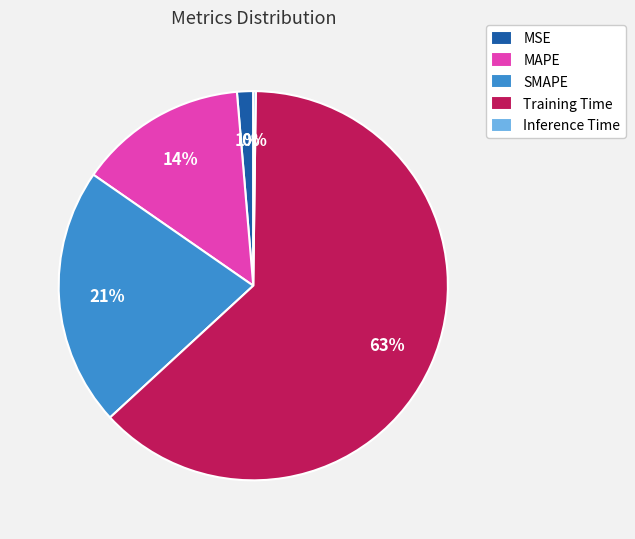

What is the majority slice?

Training Time